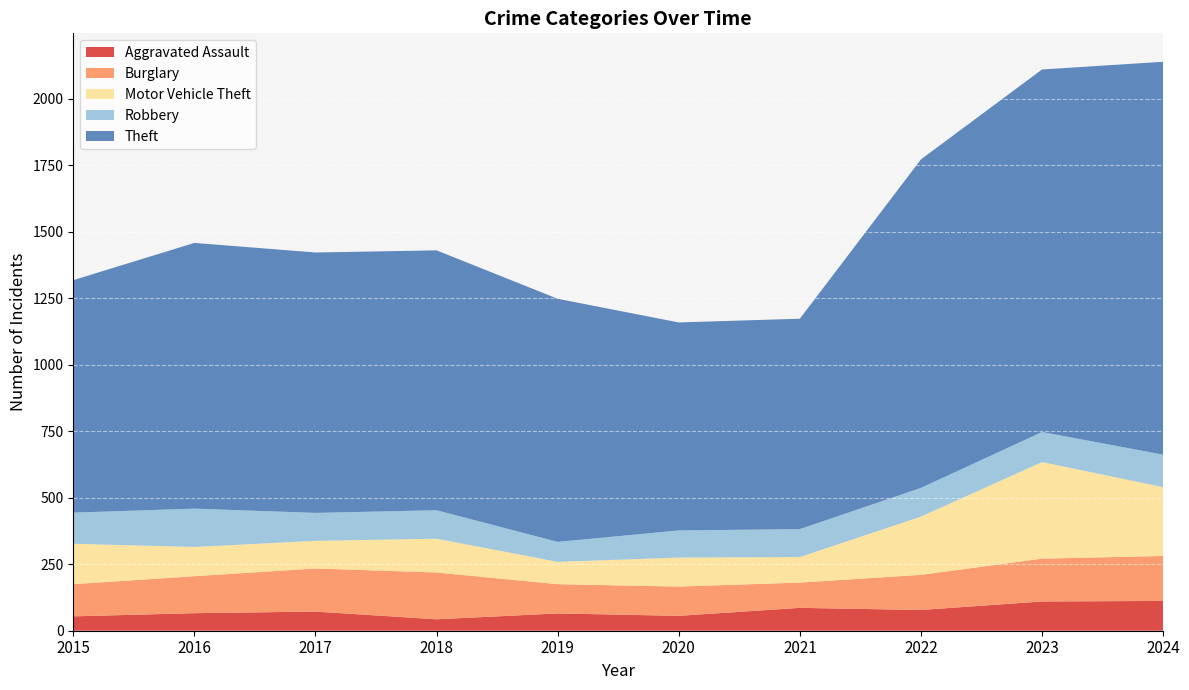

Reading left to right, extract all data points from this chart.

Aggravated Assault: 2015=54	2016=66	2017=72	2018=43	2019=65	2020=56	2021=86	2022=78	2023=110	2024=112
Burglary: 2015=121	2016=139	2017=162	2018=176	2019=110	2020=110	2021=95	2022=132	2023=161	2024=169
Motor Vehicle Theft: 2015=152	2016=110	2017=104	2018=127	2019=84	2020=109	2021=96	2022=219	2023=363	2024=259
Robbery: 2015=117	2016=144	2017=105	2018=107	2019=75	2020=102	2021=105	2022=108	2023=113	2024=122
Theft: 2015=874	2016=999	2017=979	2018=977	2019=914	2020=782	2021=791	2022=1235	2023=1363	2024=1477